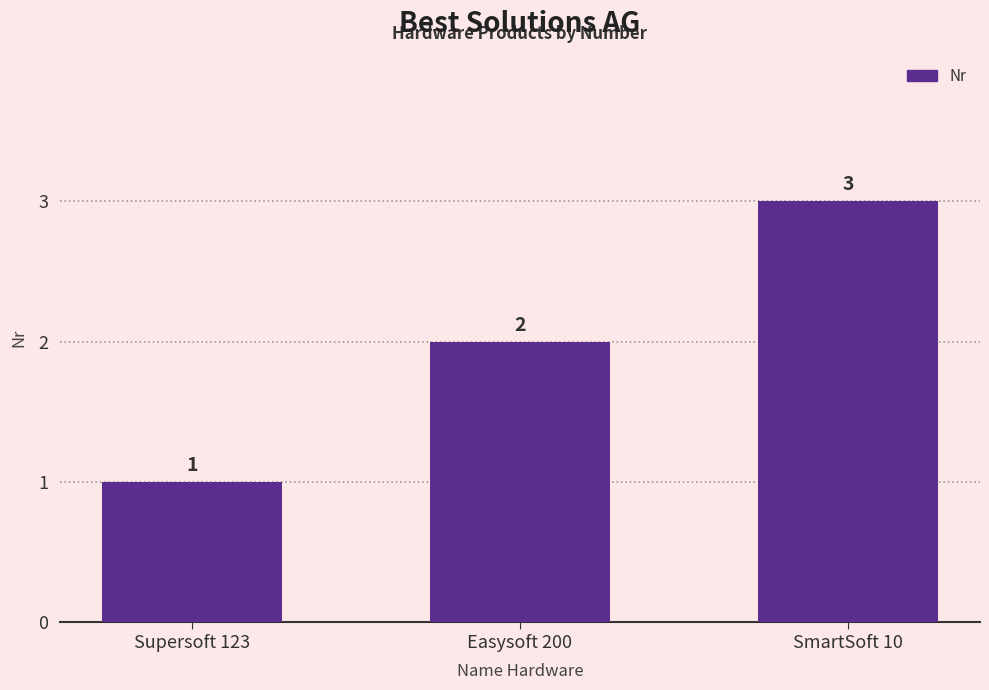

What is the difference between the values at Easysoft 200 and Supersoft 123?

1